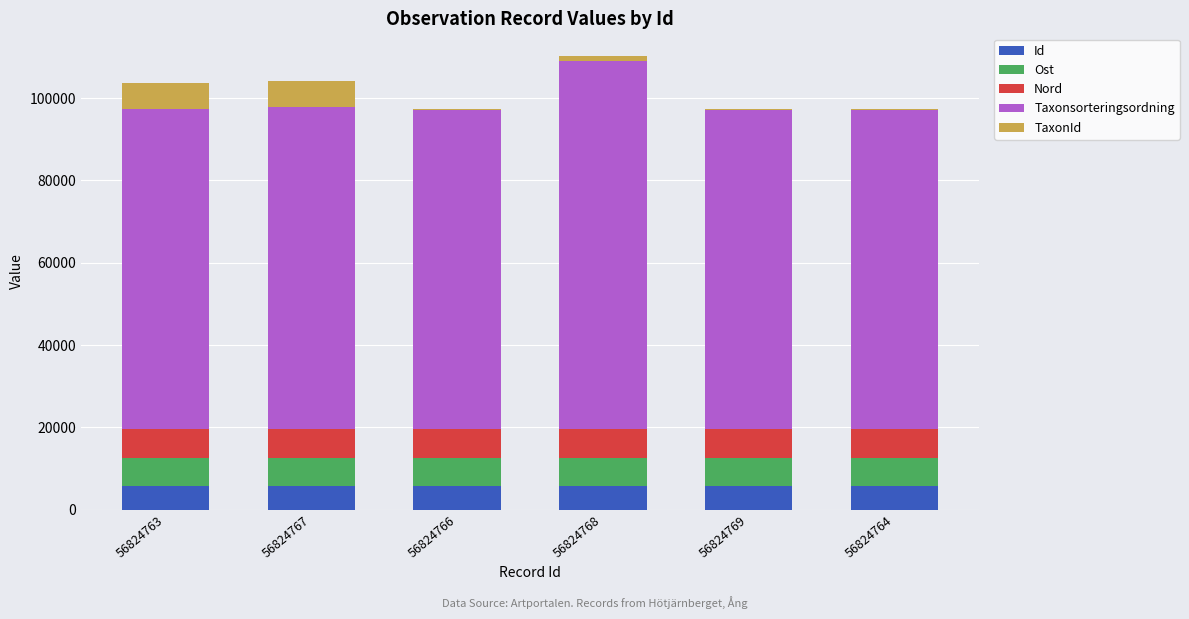

What are all the series names shown in the legend?

Id, Ost, Nord, Taxonsorteringsordning, TaxonId